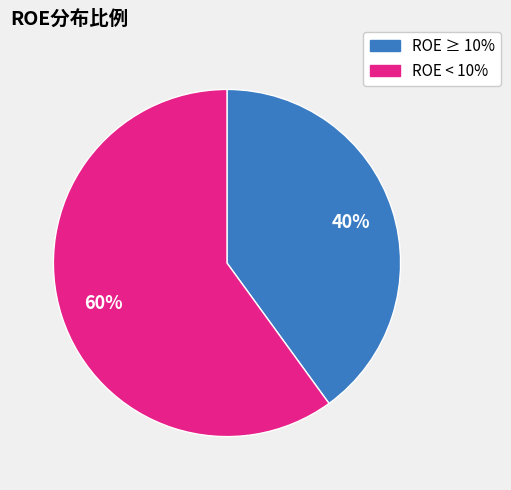

Is there any slice that represents more than half of the pie?

Yes